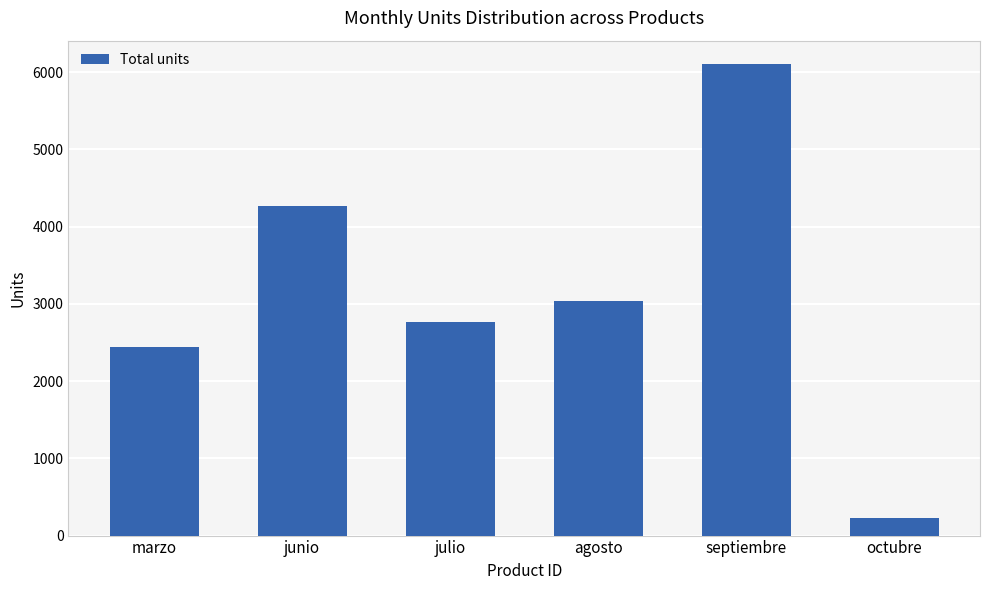

Which has a higher value, julio or octubre?

julio